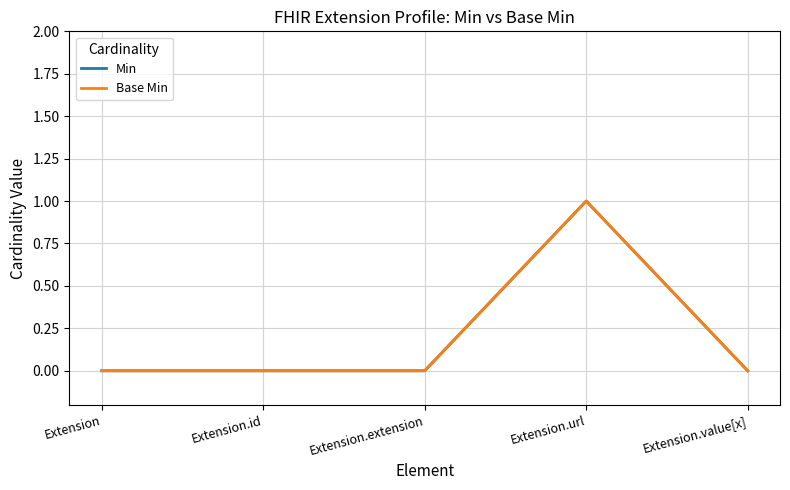

Is this an area chart (filled region under the line)?

No